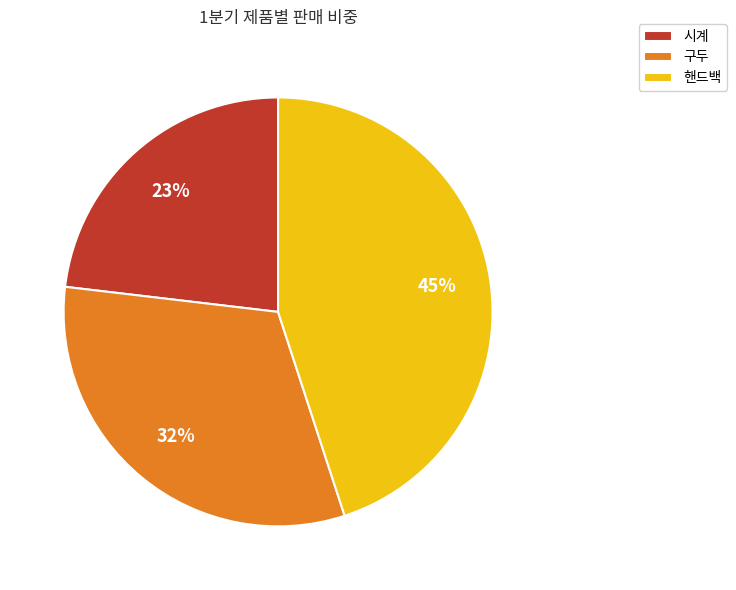

Between 구두 and 핸드백, which is larger?

핸드백